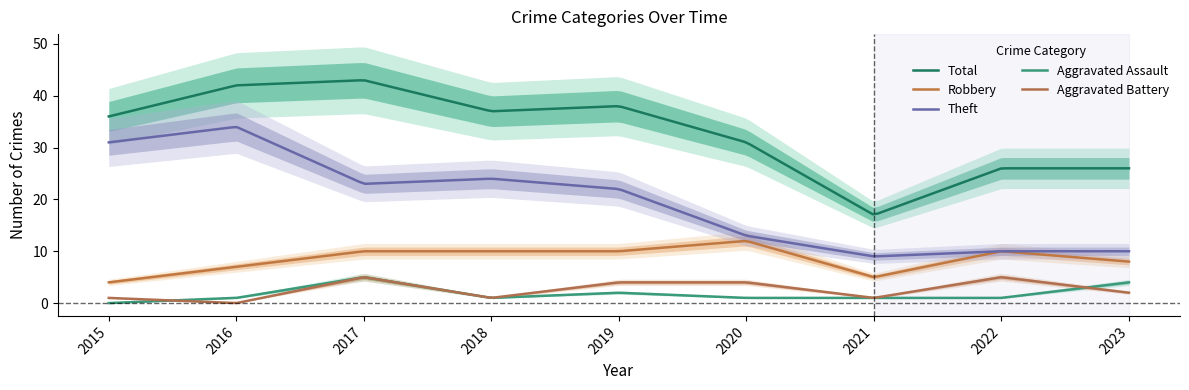

Reading left to right, extract all data points from this chart.

Robbery: 2015=4	2016=7	2017=10	2018=10	2019=10	2020=12	2021=5	2022=10	2023=8
Theft: 2015=31	2016=34	2017=23	2018=24	2019=22	2020=13	2021=9	2022=10	2023=10
Aggravated Assault: 2015=0	2016=1	2017=5	2018=1	2019=2	2020=1	2021=1	2022=1	2023=4
Aggravated Battery: 2015=1	2016=0	2017=5	2018=1	2019=4	2020=4	2021=1	2022=5	2023=2
Total: 2015=36	2016=42	2017=43	2018=37	2019=38	2020=31	2021=17	2022=26	2023=26